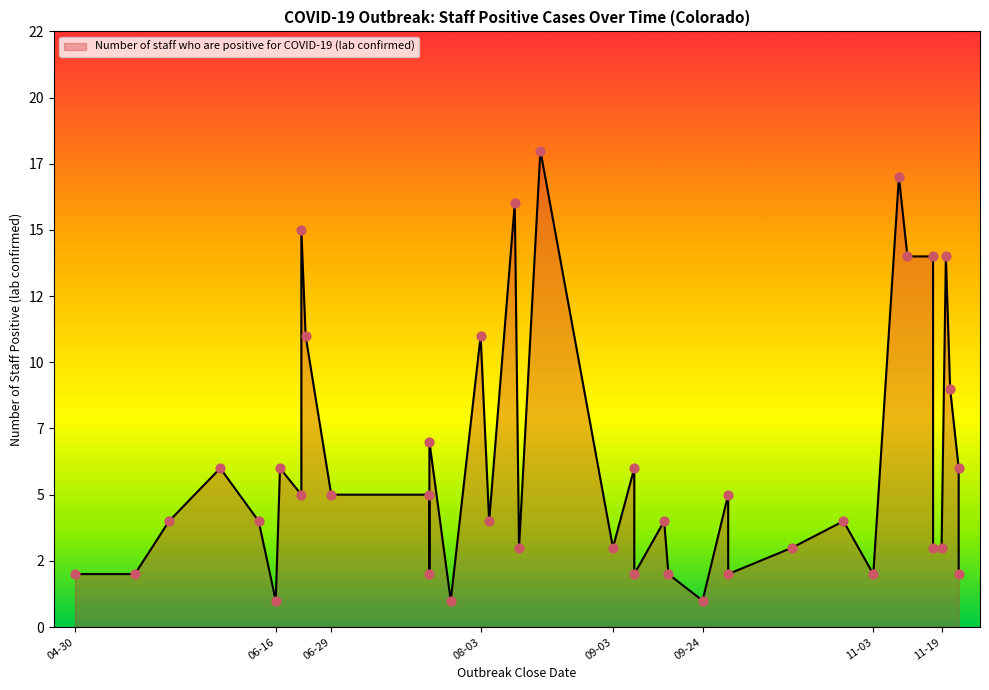

What is the change in value from 2020-06-29 to 2020-08-03?

+6